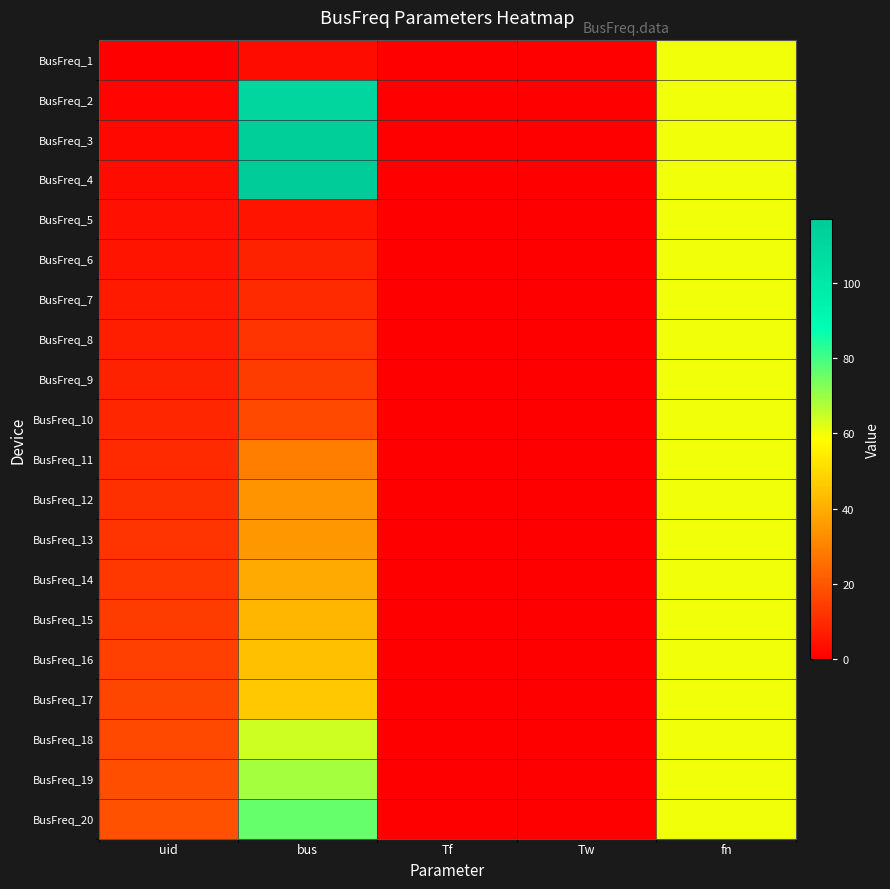

Which series has the widest spread of values?

BusFreq_4